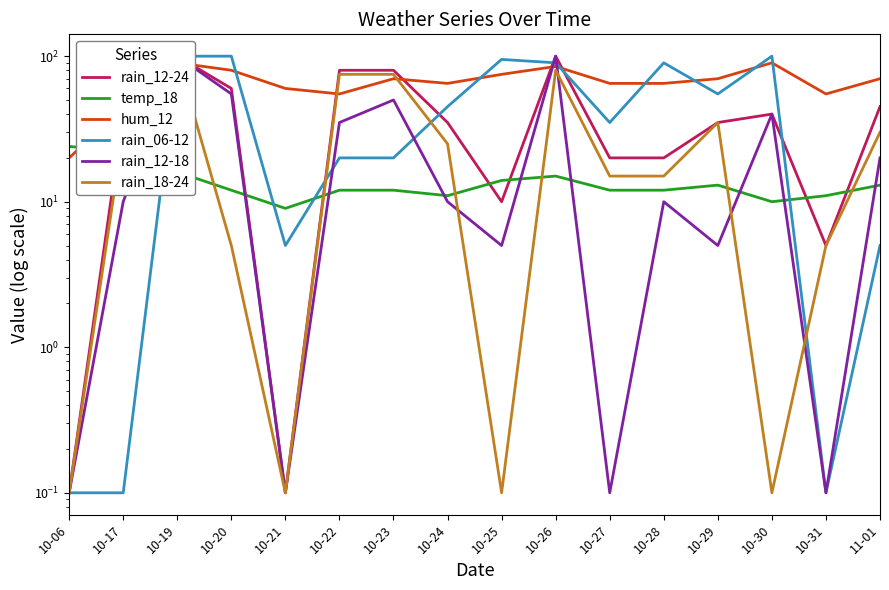

How many lines are shown in the chart?

6